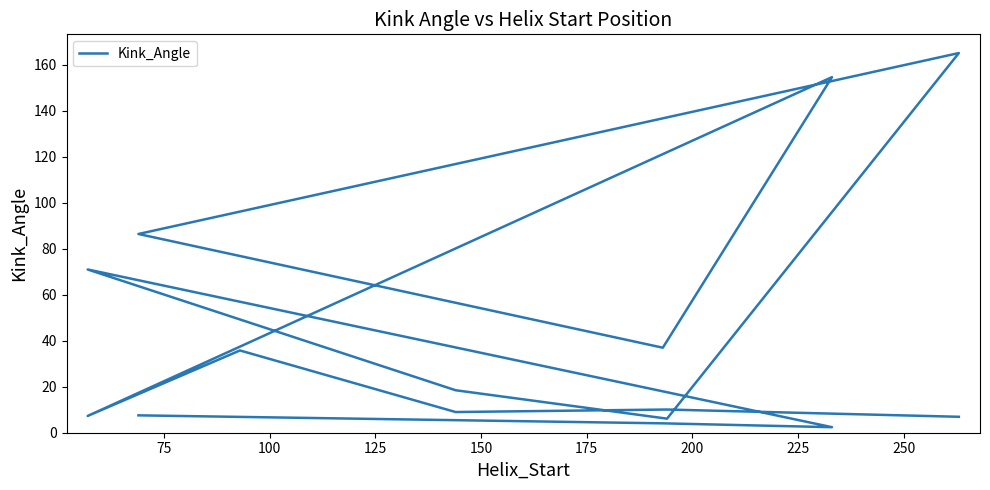

Is this an area chart (filled region under the line)?

No